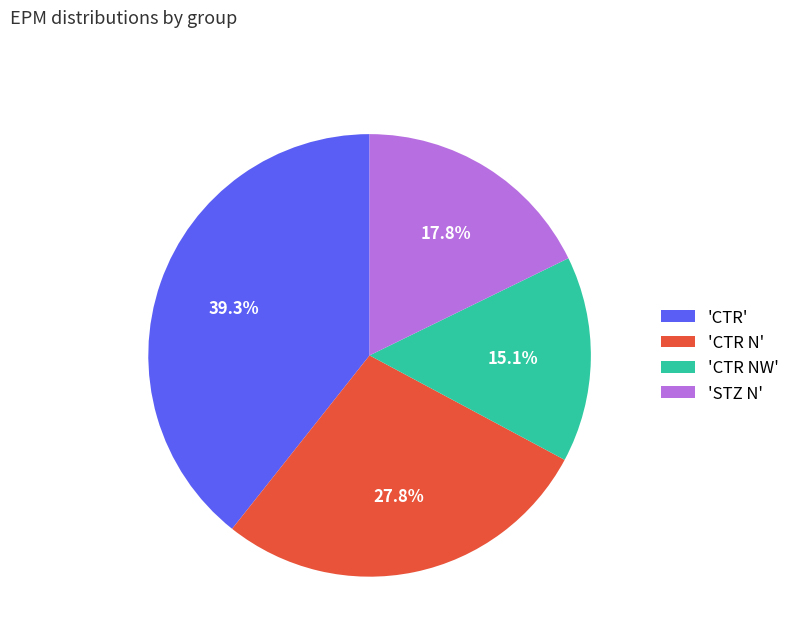

What is the ratio of the value at 'CTR N' to the value at 'STZ N'?

1.6